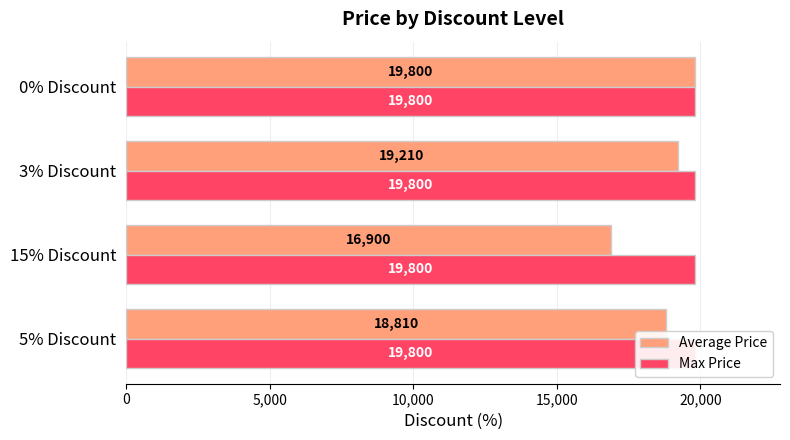

How many Average Price values are between 18810 and 19800?

3